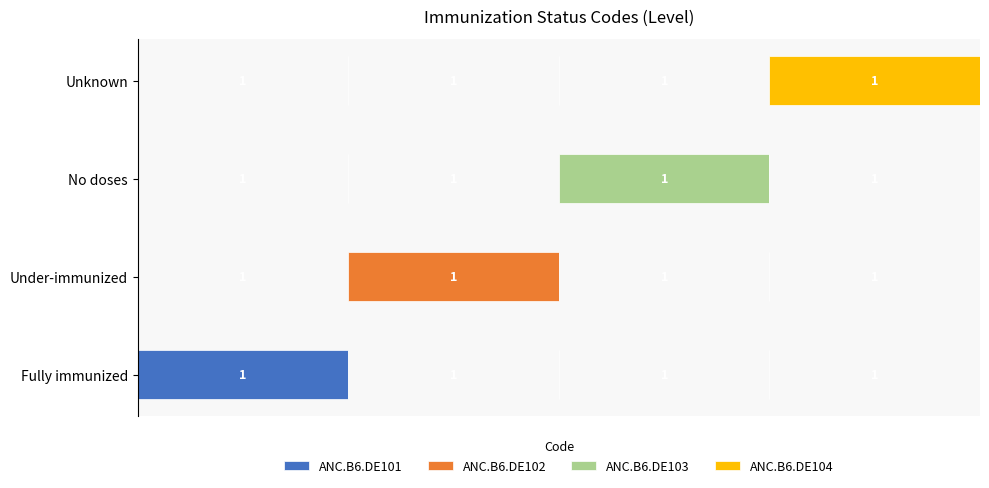

What is the total value across all series at No doses?

1